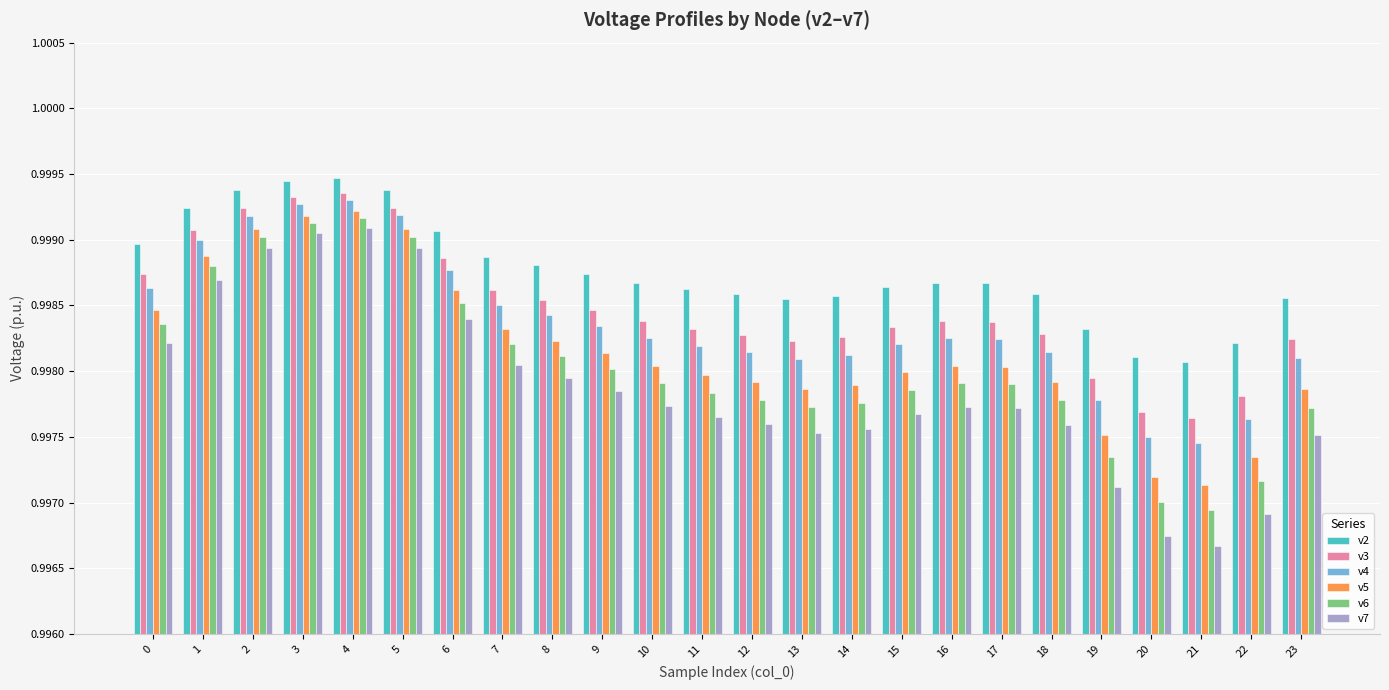

Does the chart contain any negative values?

No